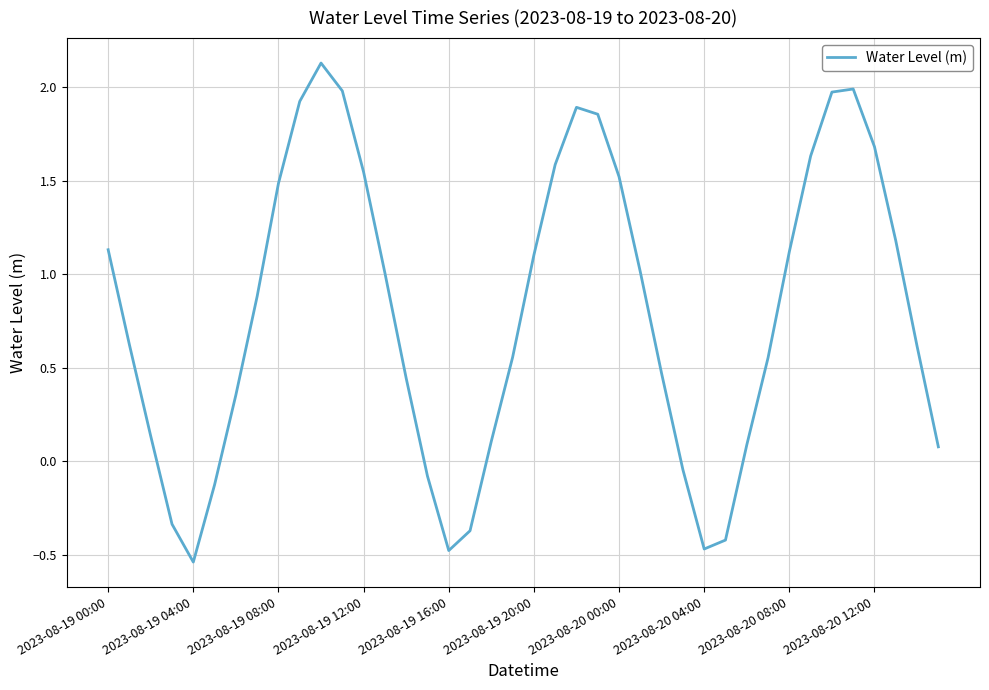

Is this an area chart (filled region under the line)?

No